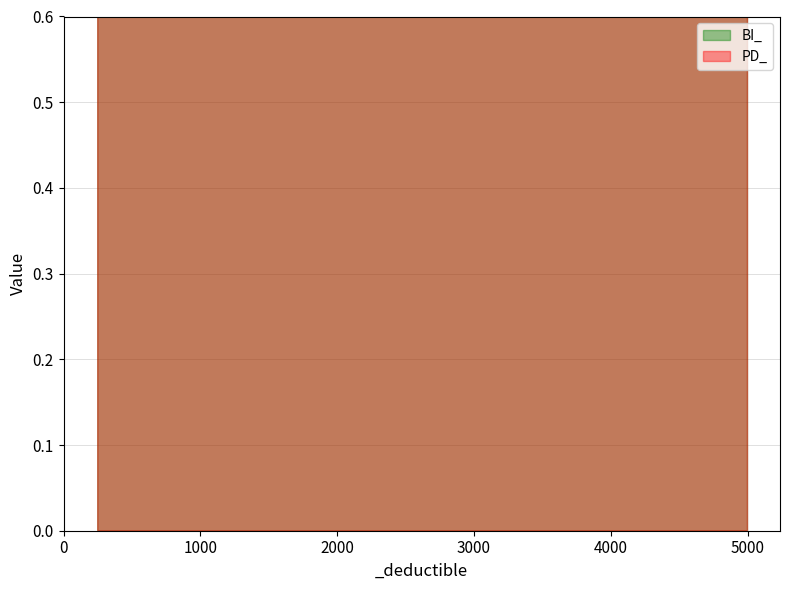

Where is BI_ nearest to the value 0?

5000